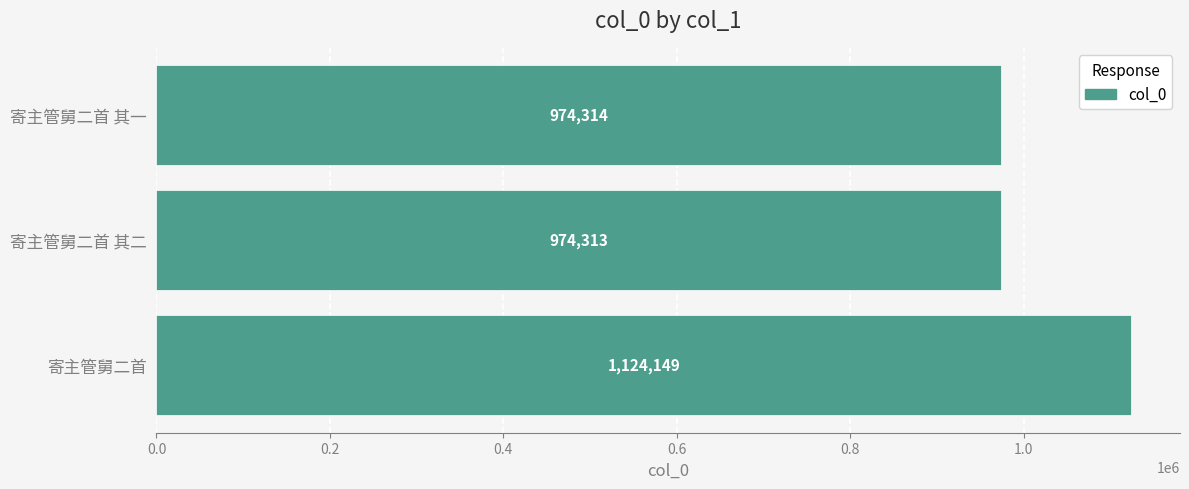

Reading bottom to top, what are all the values shown in this chart?

1124149	974313	974314